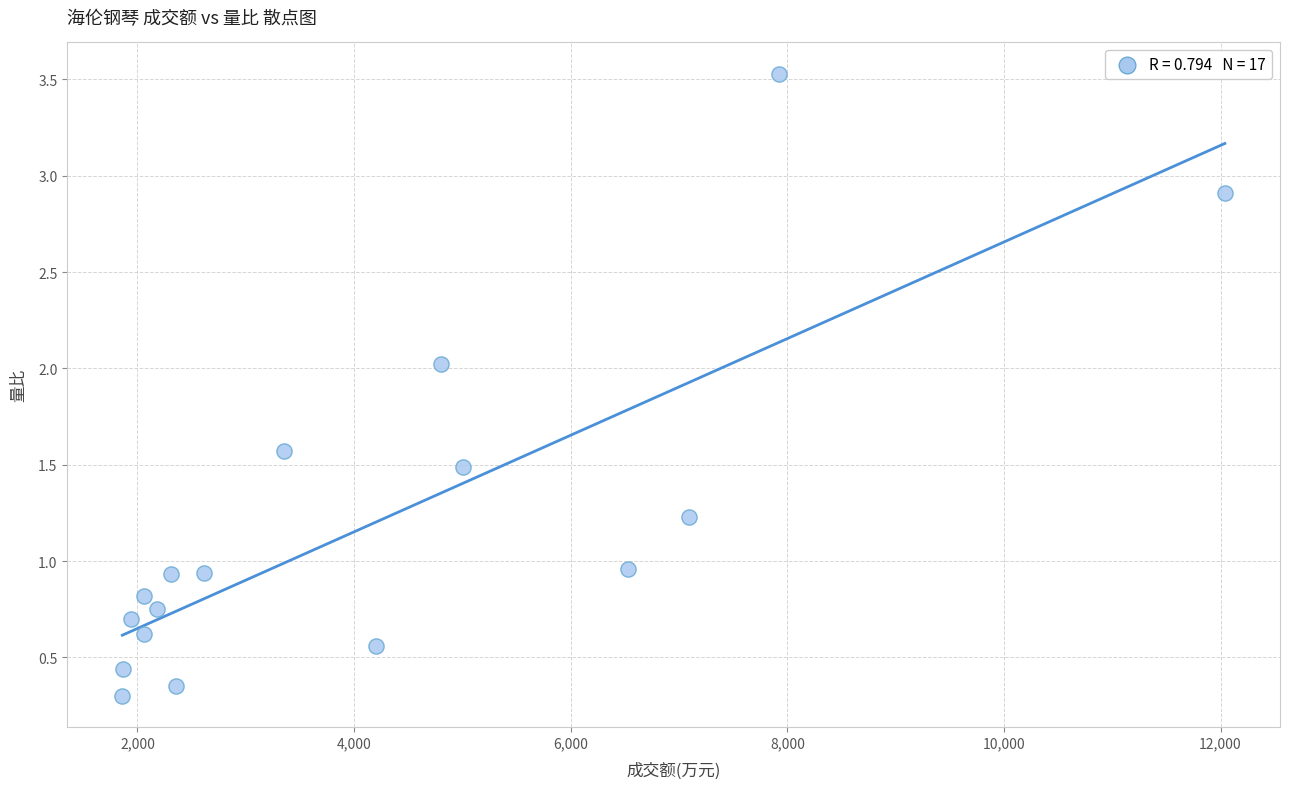

What is the range of Y values (max minus min)?

3.2